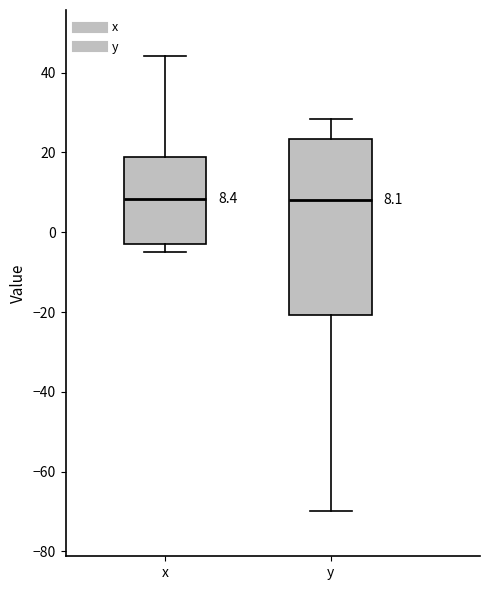

Comparing the boxes themselves (not the whiskers), which one is the tallest?

y